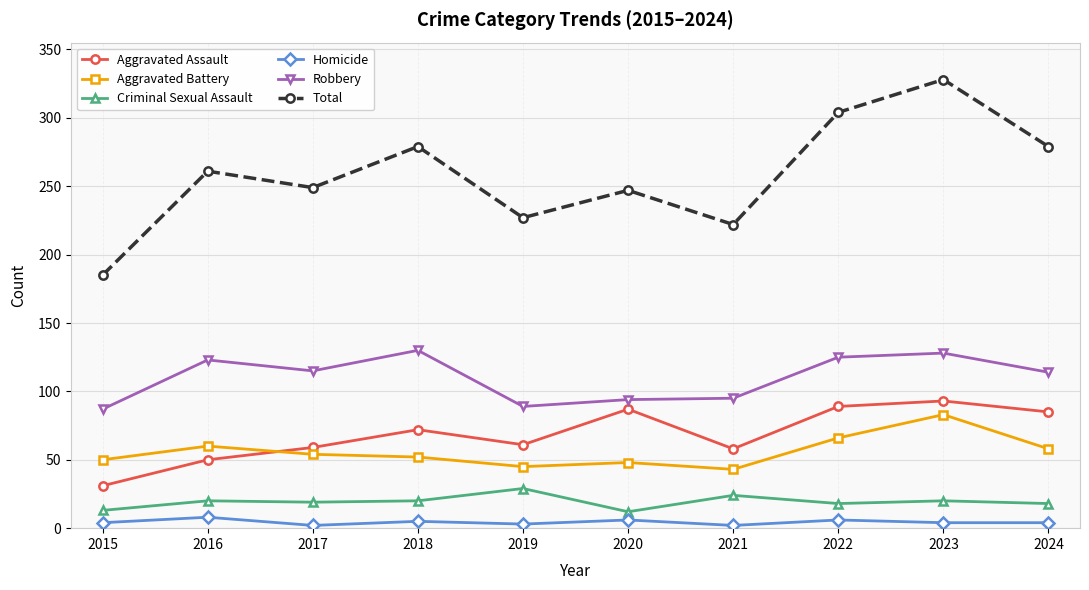

Which label corresponds to the largest value in the chart?

2023